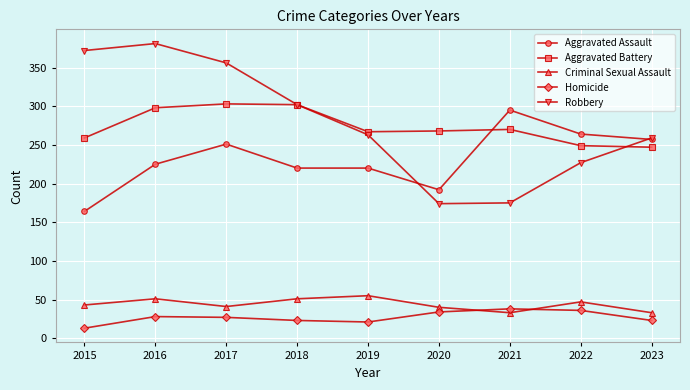

Between 2017 and 2018, which series saw the biggest shift?

Robbery